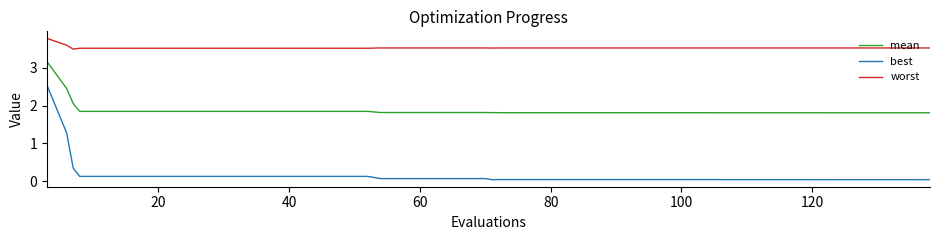

List the series in order of their peak value, highest first.

worst, mean, best